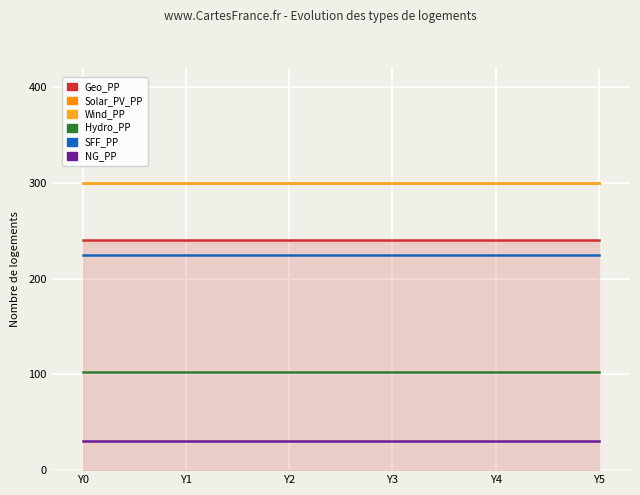

Does the chart have visible grid lines?

Yes